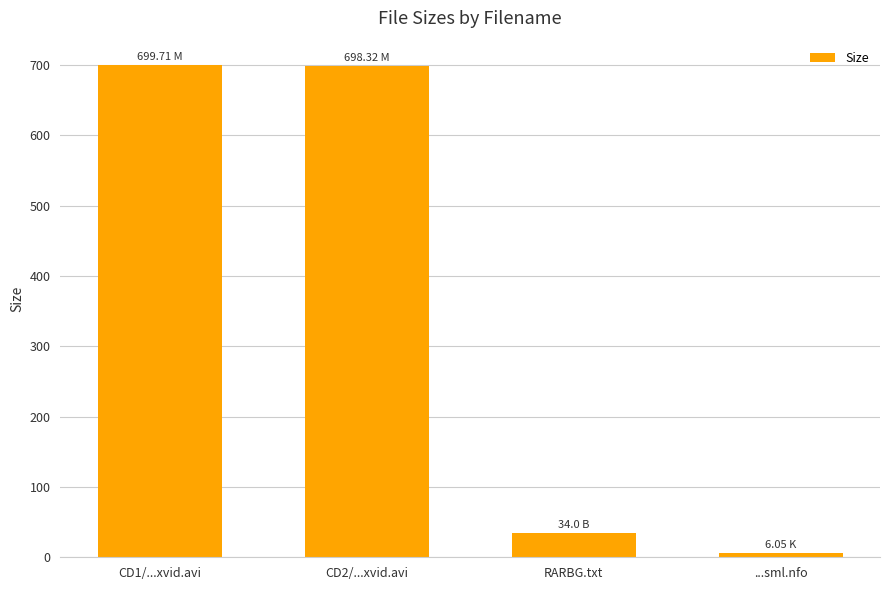

Where is the data nearest to the value 352?

RARBG.txt